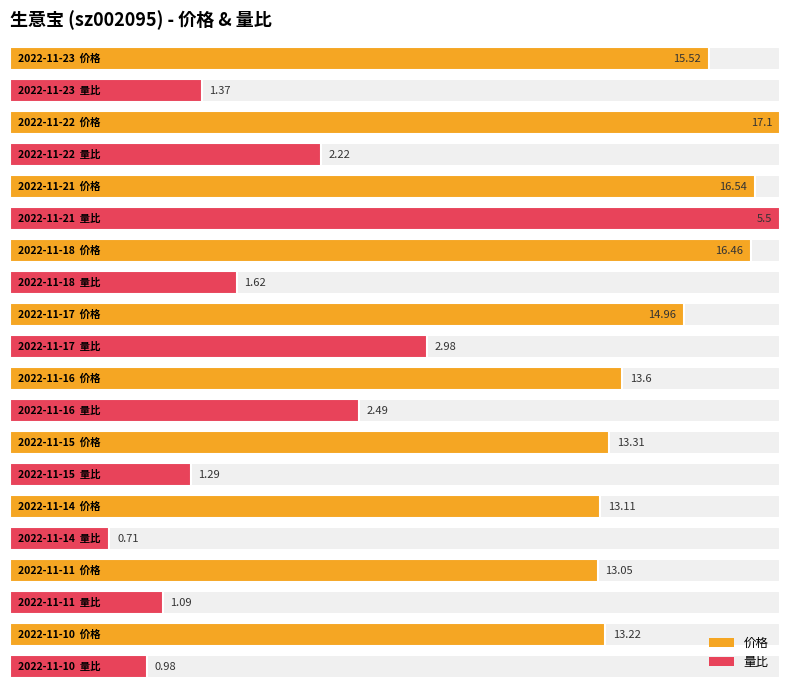

What is the sum of the 价格 values at 2022-11-14 and 2022-11-18?

29.6